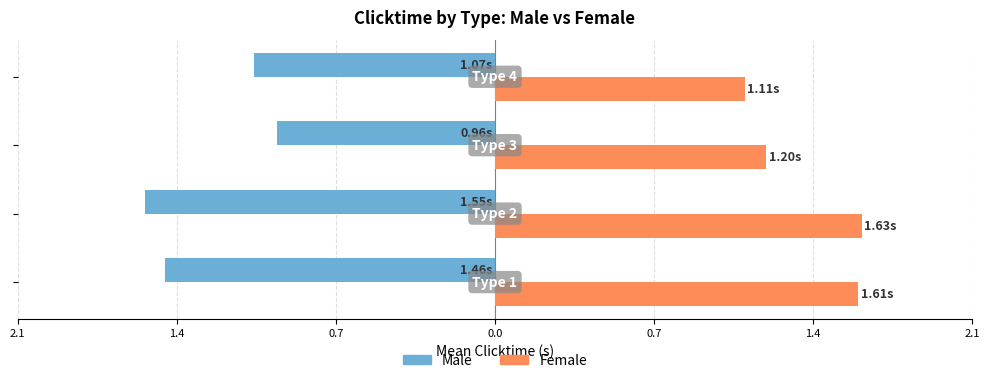

What are all the series names shown in the legend?

Male, Female